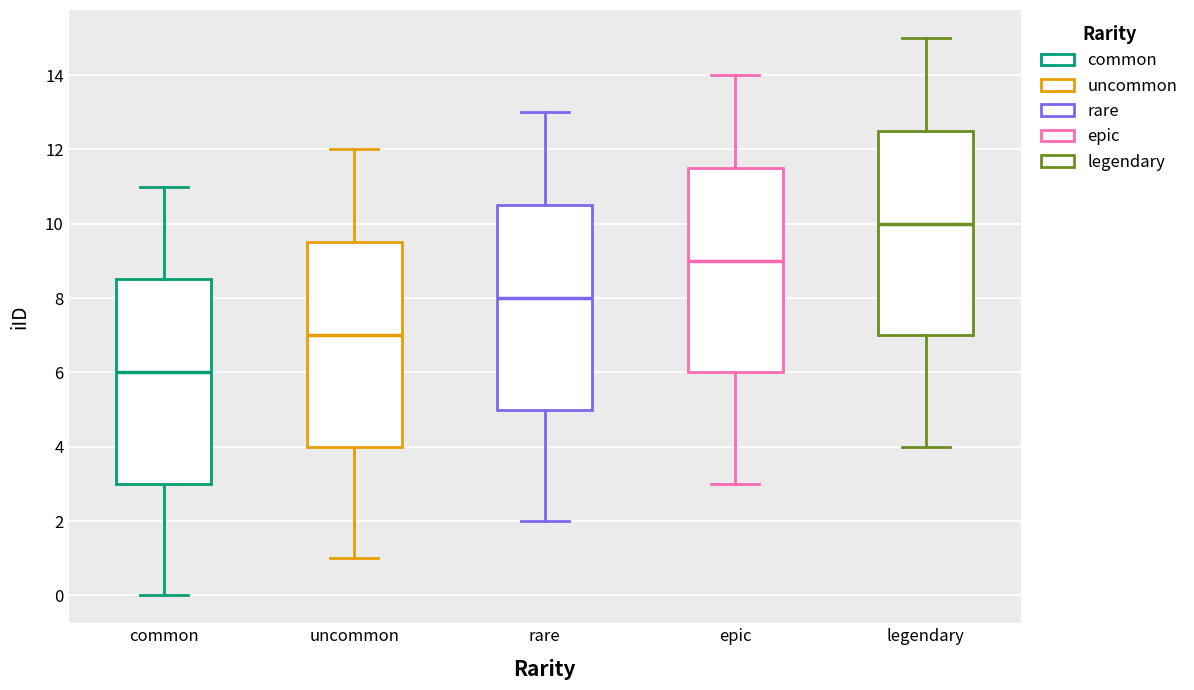

Reading left to right, transcribe this box plot: for each box, give where its median line is, the range the box spans, and where its two whiskers end, as read against the y-axis. The values are not printed on the chart, so give them approximately, as read against the axis.

common: median 6.0, box 3.0 to 8.6, whiskers 0.0 to 11.0
uncommon: median 7.0, box 4.0 to 9.6, whiskers 1.0 to 12.0
rare: median 8.0, box 5.0 to 10.6, whiskers 2.0 to 13.0
epic: median 9.0, box 6.0 to 11.6, whiskers 3.0 to 14.0
legendary: median 10.0, box 7.0 to 12.6, whiskers 4.0 to 15.0